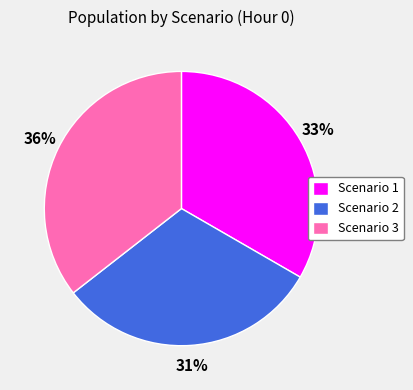

Count the number of slices in the pie.

3